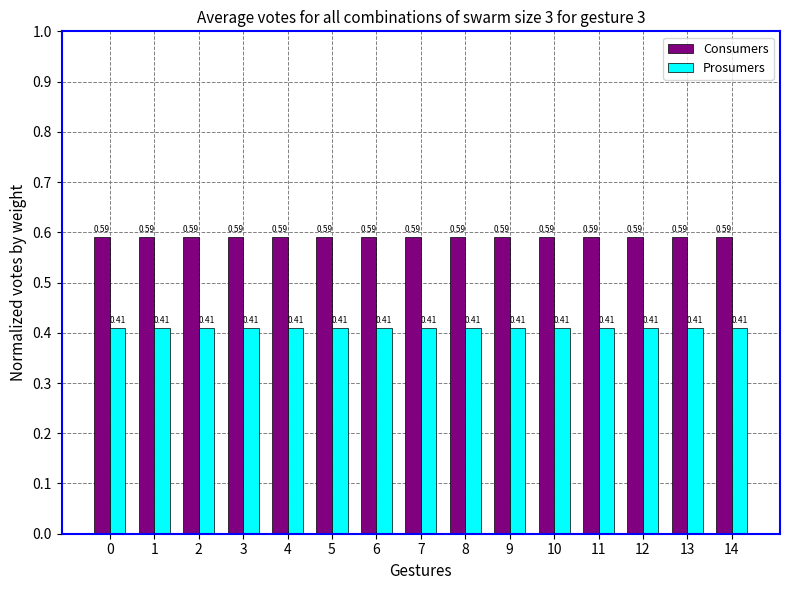

Rank the series by their maximum value, from highest to lowest.

Consumers, Prosumers